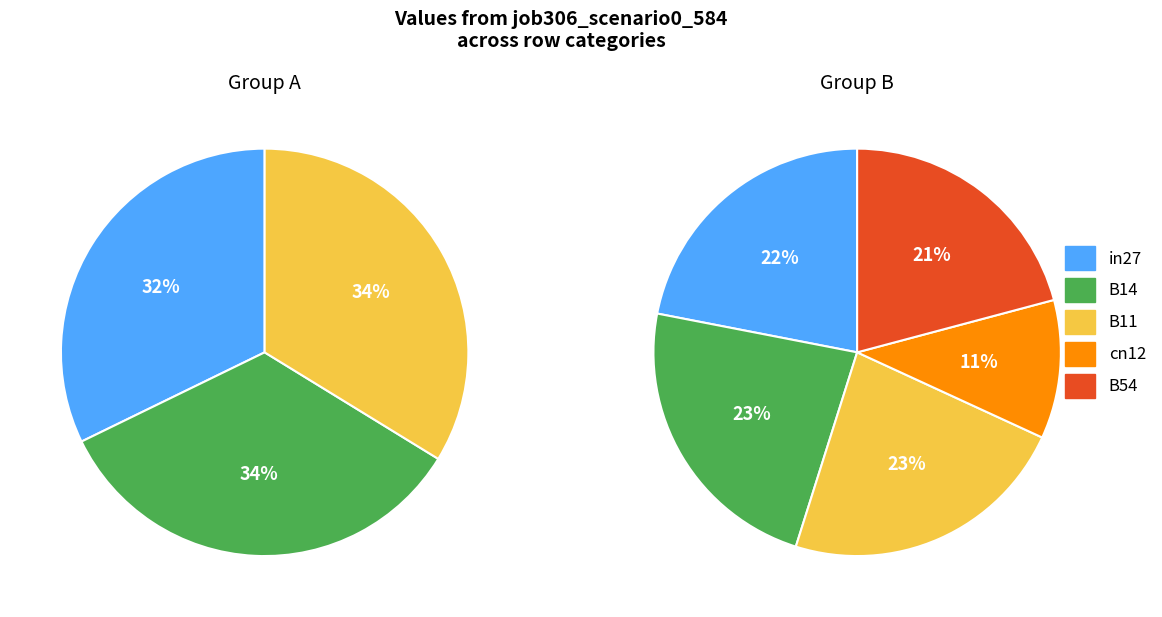

Rank the categories by value from highest to lowest.

B14, B11, in27, B54, cn12